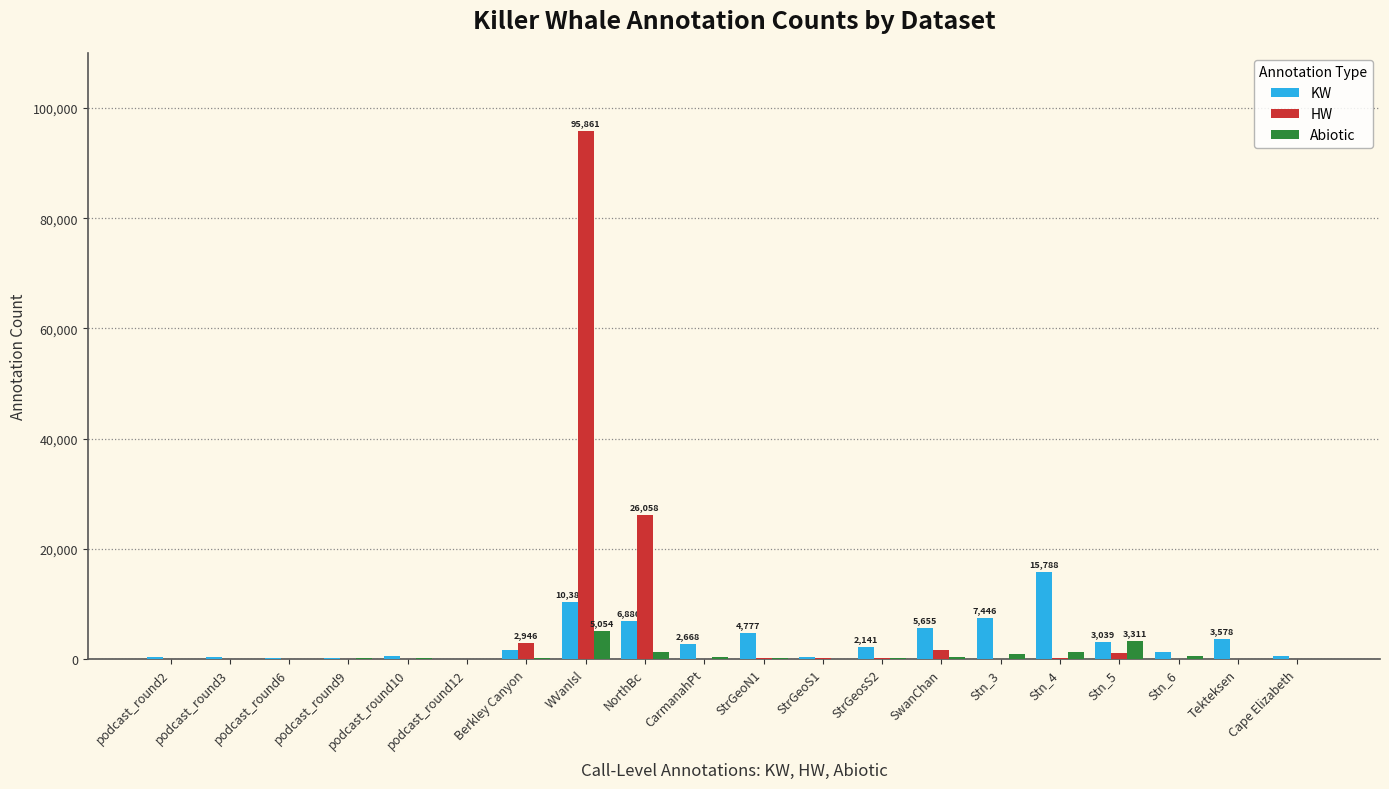

Which series has the largest total across all categories?

HW